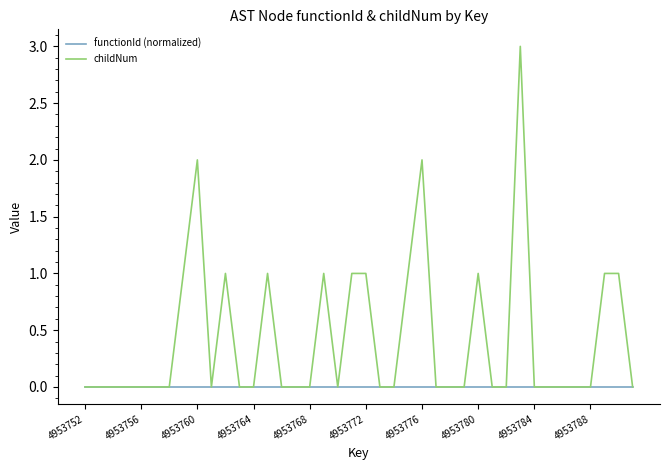

Does the chart display data point markers on the line(s)?

No